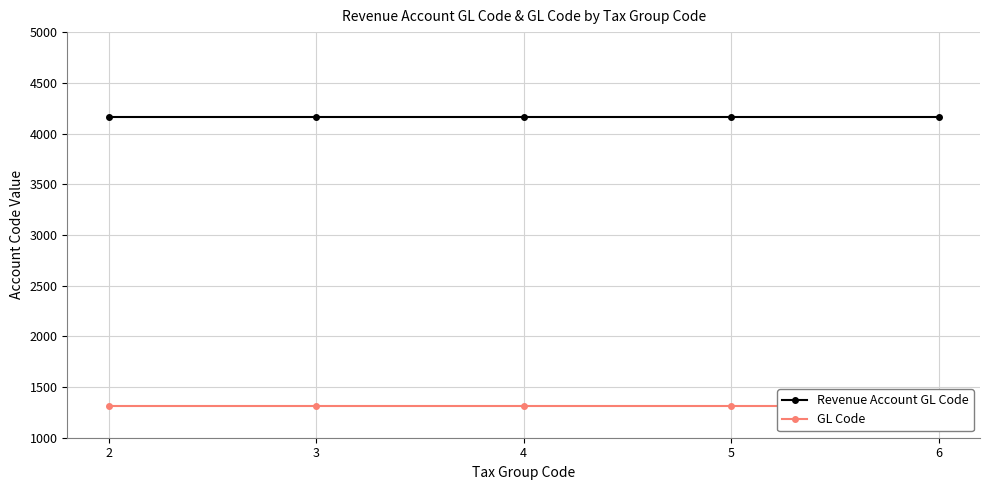

At which label does Revenue Account GL Code reach its peak?

2